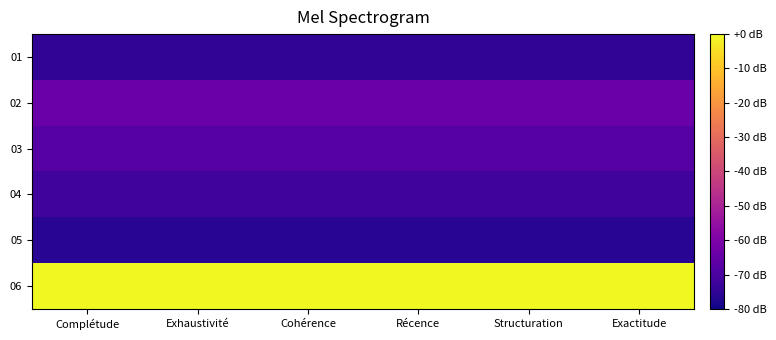

Reading left to right, extract all data points from this chart.

01: Complétude=-75	Exhaustivité=-75	Cohérence=-75	Récence=-75	Structuration=-75	Exactitude=-75
02: Complétude=-64	Exhaustivité=-64	Cohérence=-64	Récence=-64	Structuration=-64	Exactitude=-64
03: Complétude=-68	Exhaustivité=-68	Cohérence=-68	Récence=-68	Structuration=-68	Exactitude=-68
04: Complétude=-72	Exhaustivité=-72	Cohérence=-72	Récence=-72	Structuration=-72	Exactitude=-72
05: Complétude=-76	Exhaustivité=-76	Cohérence=-76	Récence=-76	Structuration=-76	Exactitude=-76
06: Complétude=0	Exhaustivité=0	Cohérence=0	Récence=0	Structuration=0	Exactitude=0